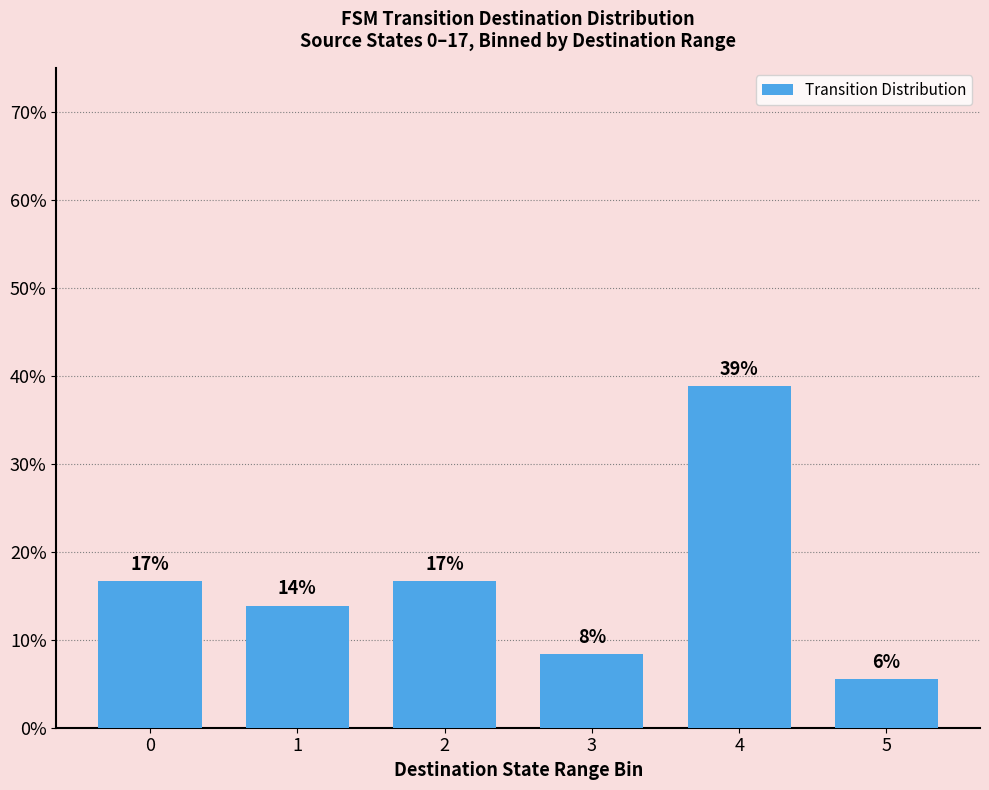

What is the value of the 4th bar from the left?

8.3